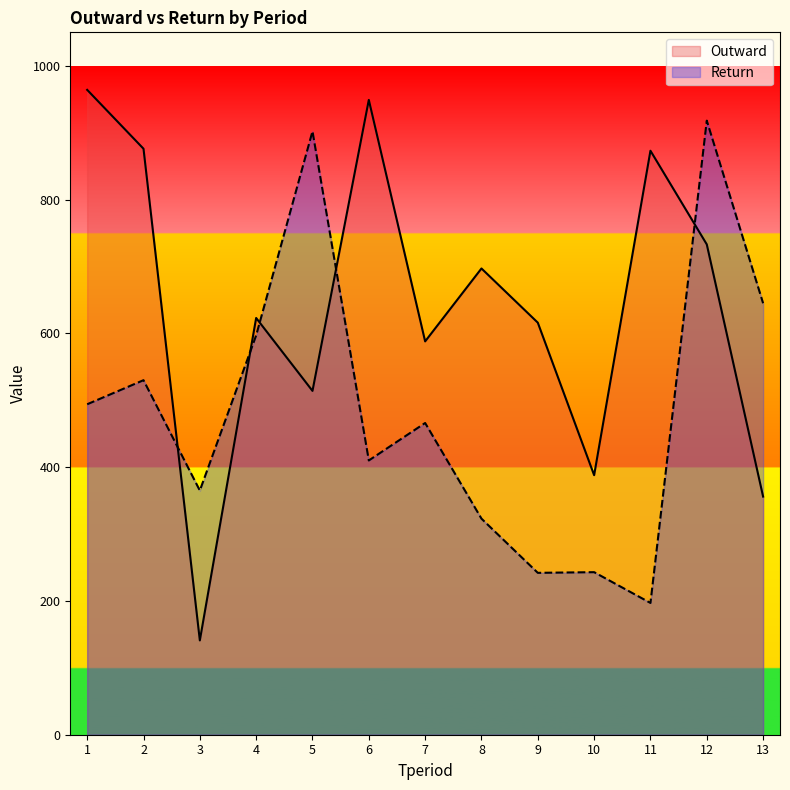

What are all the series names shown in the legend?

Outward, Return